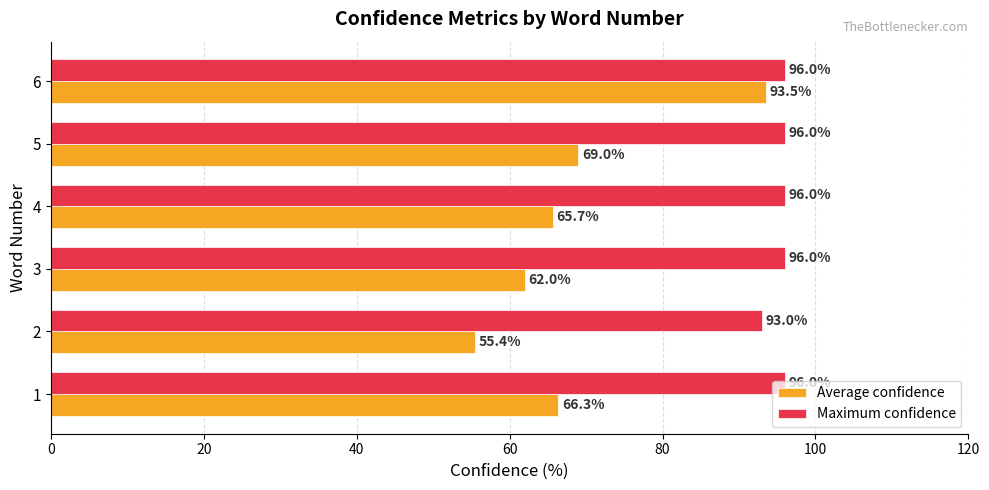

At which label does Average confidence reach its minimum?

2